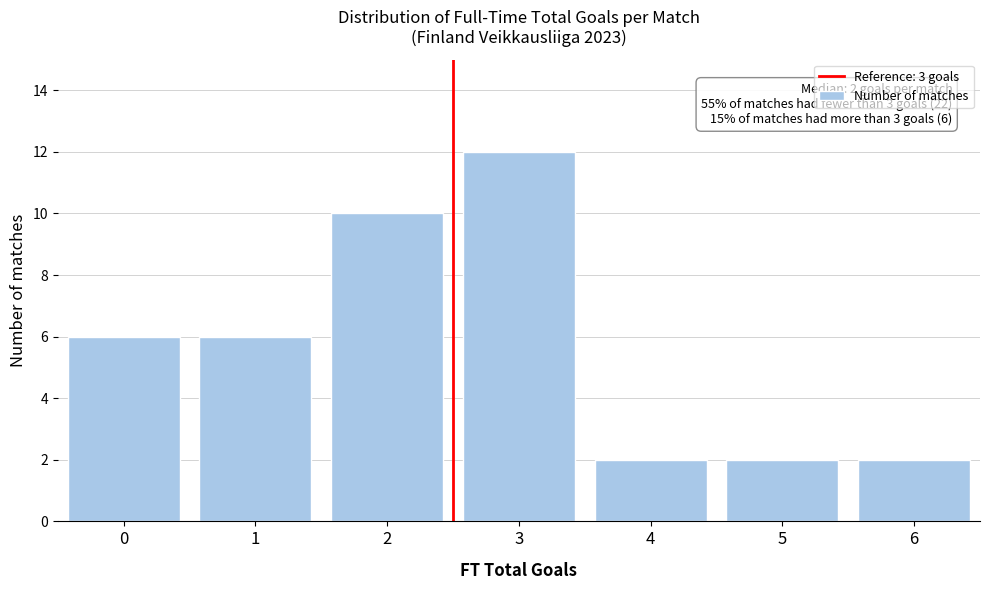

Reading right to left, transcribe all the data shown in this chart.

6=2	5=2	4=2	3=12	2=10	1=6	0=6